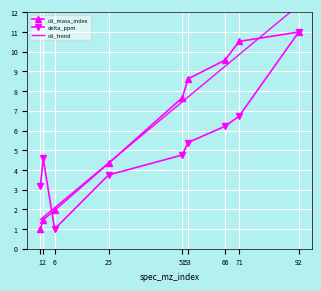

What is the sum of all oli_trend values?

56.1